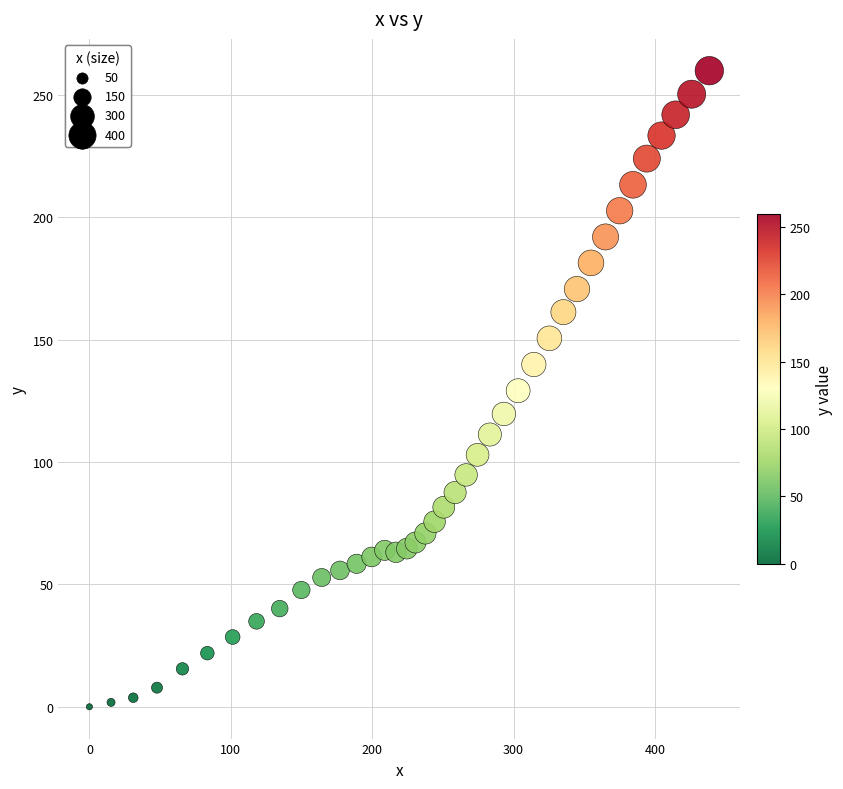

What is the range of X values (max minus min)?

438.4